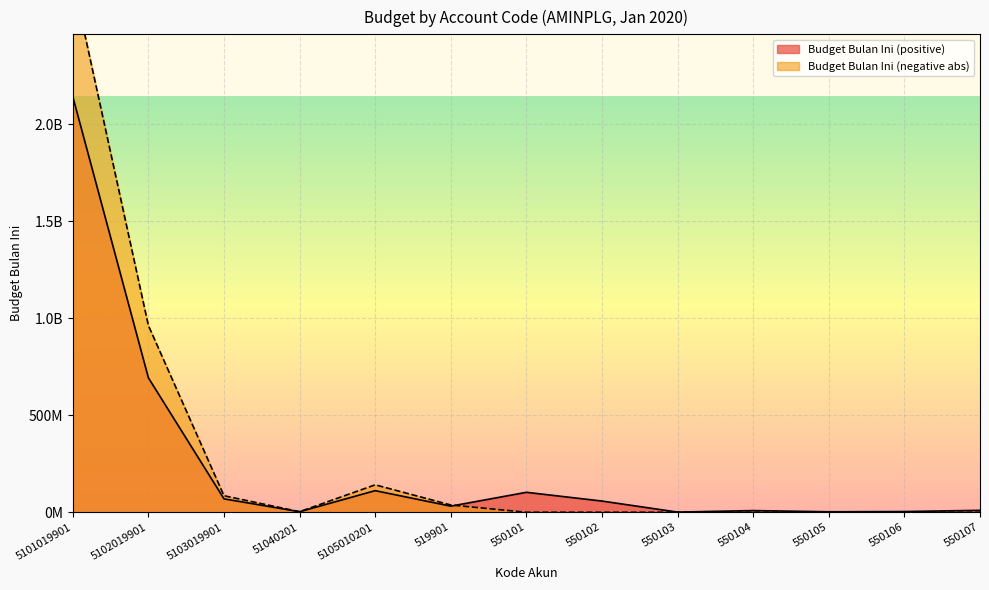

Reading left to right, list all the values displayed in this chart.

Budget Bulan Ini (positive): 2140843696.8	692561107.6	69043266.0	2654166.7	111242109.6	31390823.8	102716314.0	57616381.0	731000.0	8619500.0	2440000.0	3545000.0	10000000.0
Budget Bulan Ini (negative abs): 2745341267.6	962112625.2	85100335.3	2800000.1	141328675.0	37418450.0	0.0	0.0	0.0	0.0	0.0	0.0	0.0